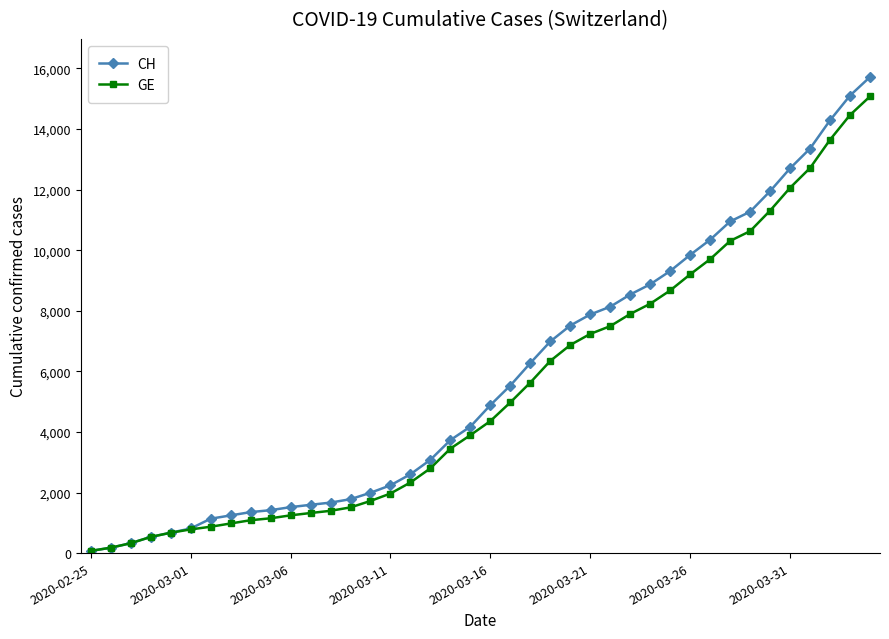

Which series has the largest range (max minus min)?

CH